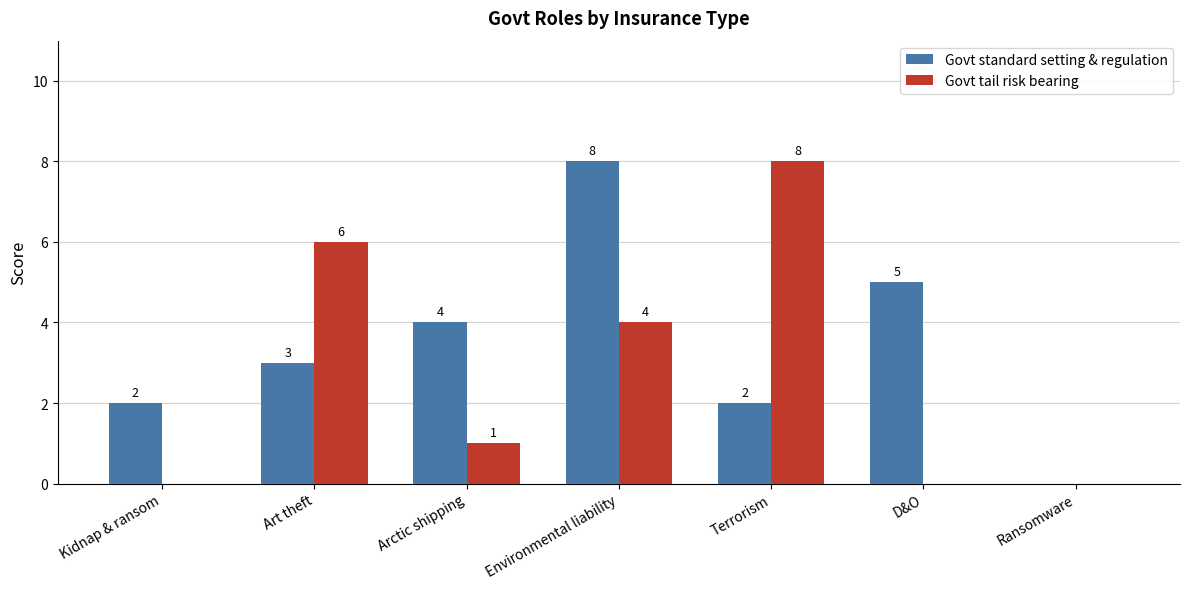

What is the difference between the Govt tail risk bearing values at Art theft and Kidnap & ransom?

6